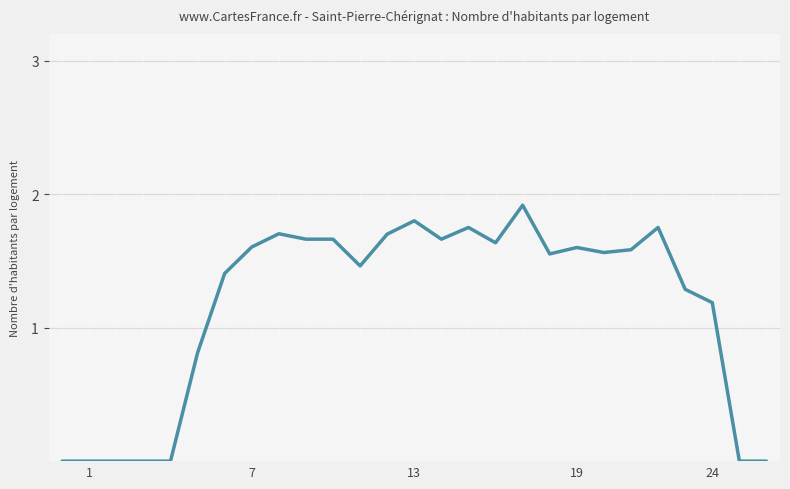

What is the greatest value displayed?

1.9